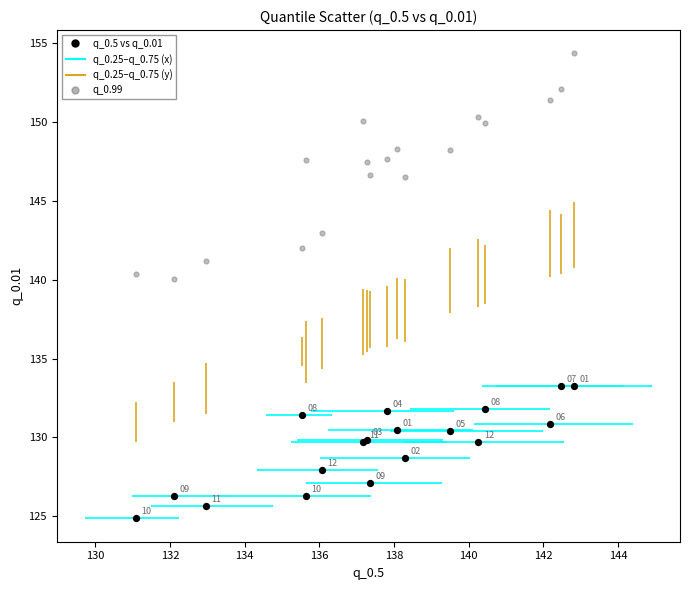

Across all series, what Y value is closest to 139?

140.1